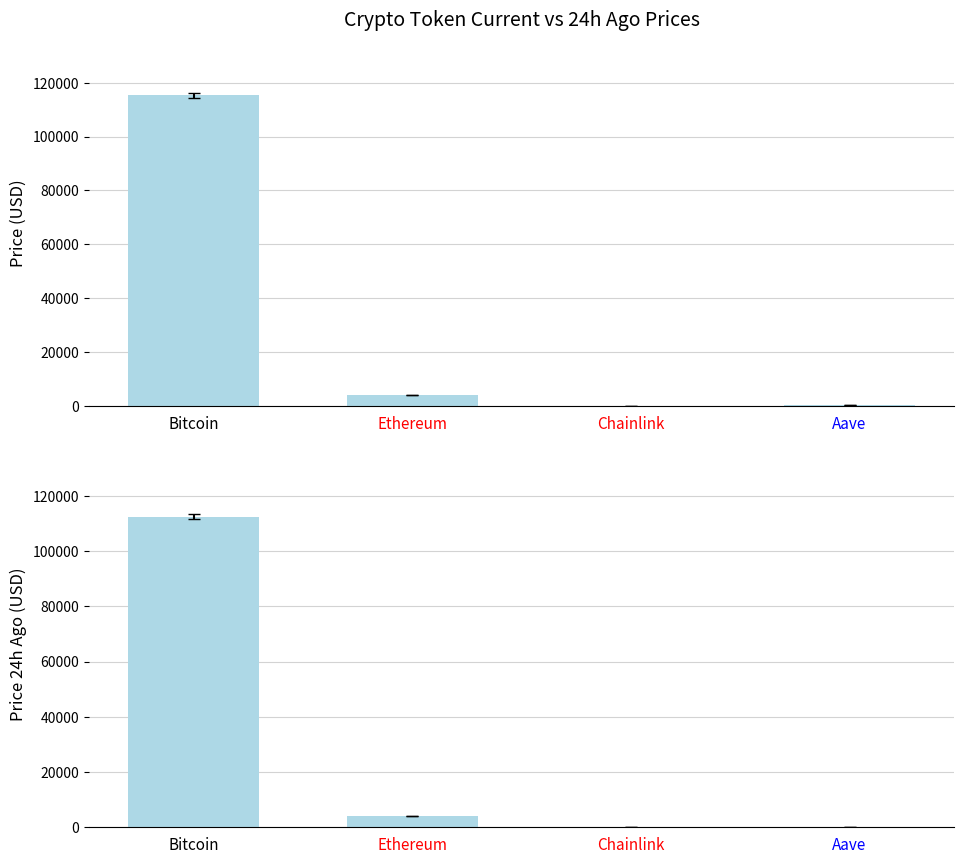

Where does the price series first go above 4160?

Bitcoin